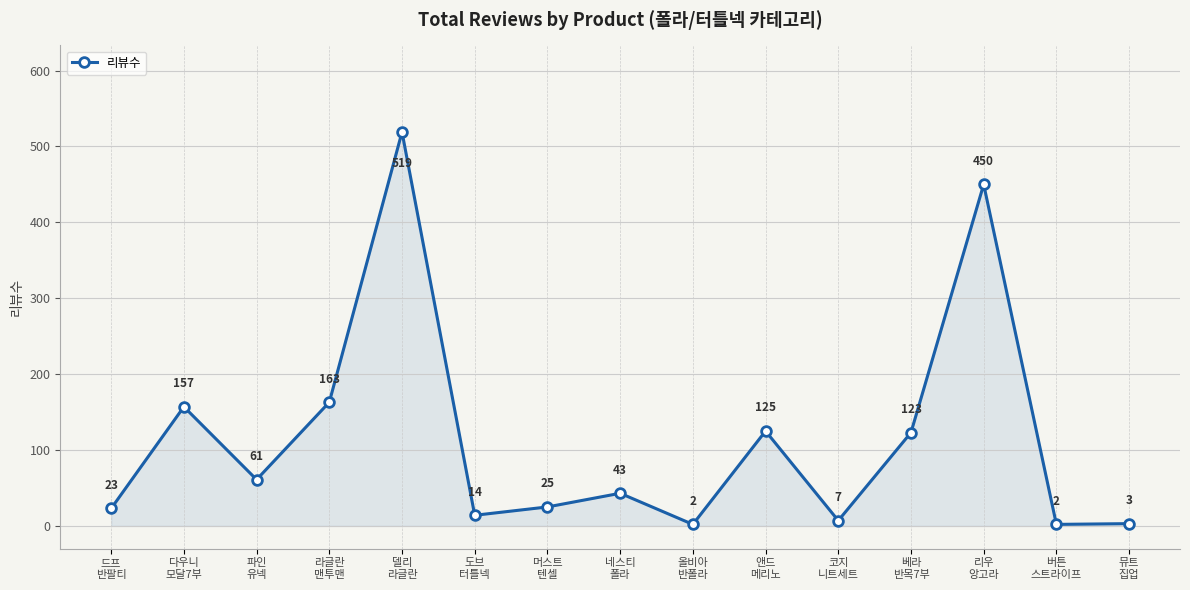

At which category does the data reach its first local peak?

다우니
모달7부